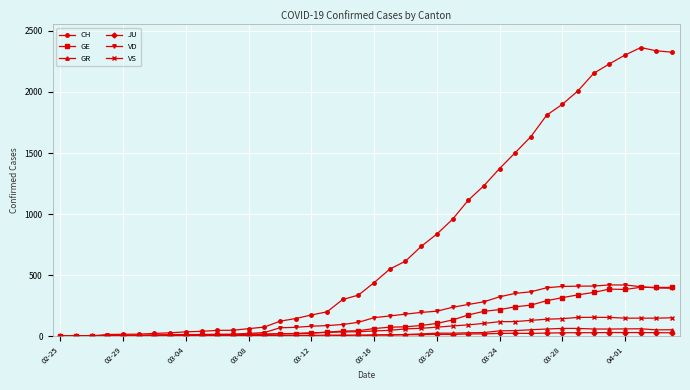

Which series has the widest spread of values?

CH